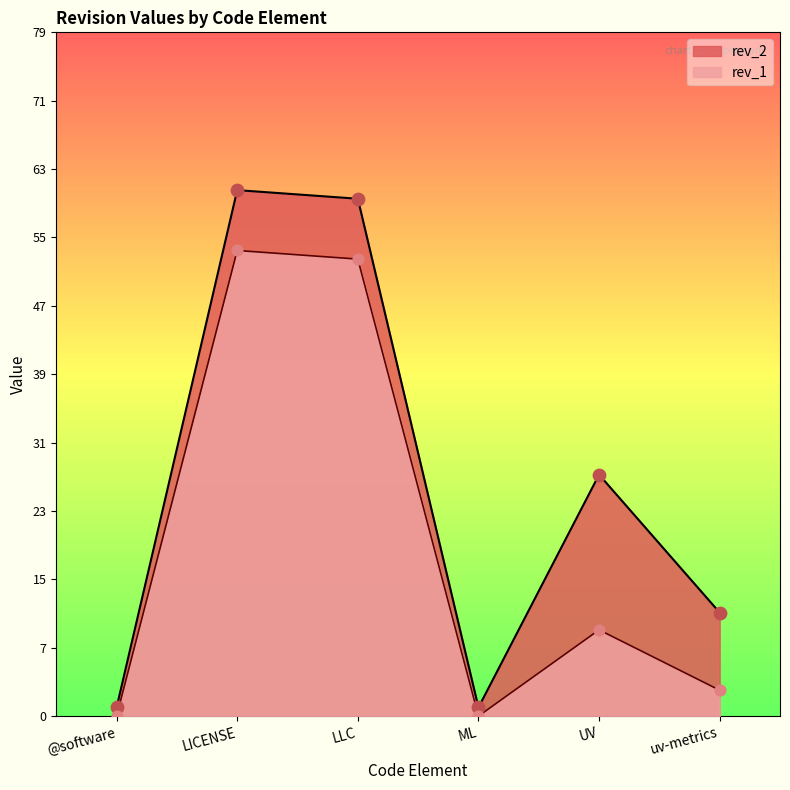

Which series has the largest total across all categories?

rev_2